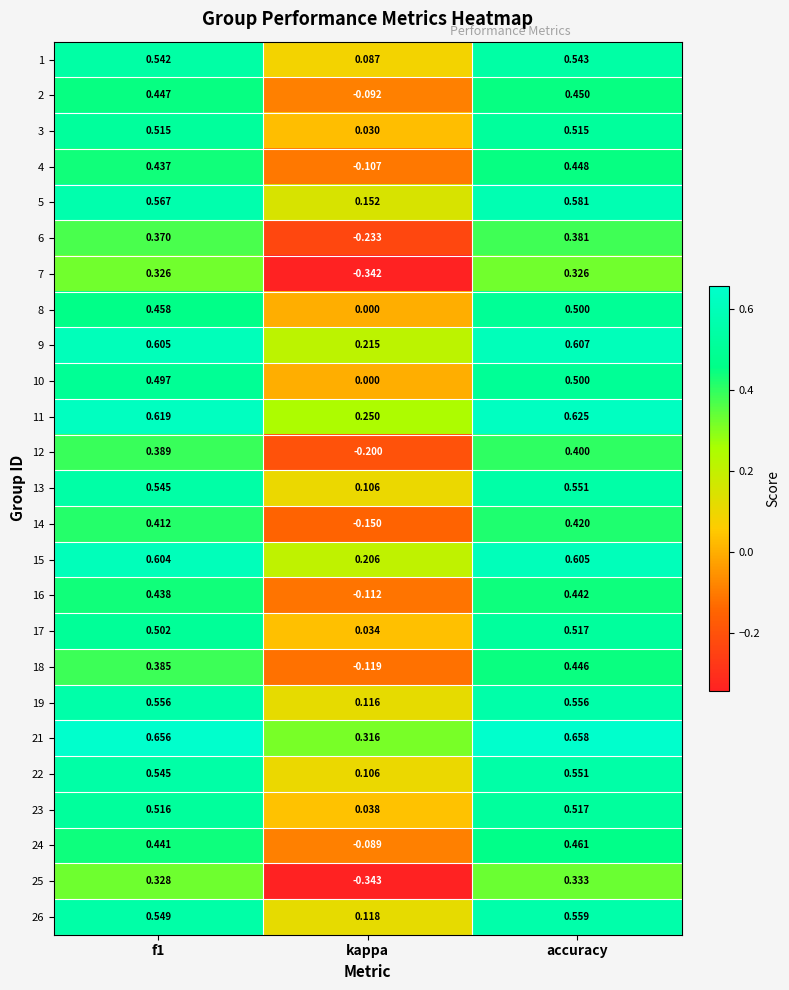

Where is 26 nearest to the value 0?

kappa